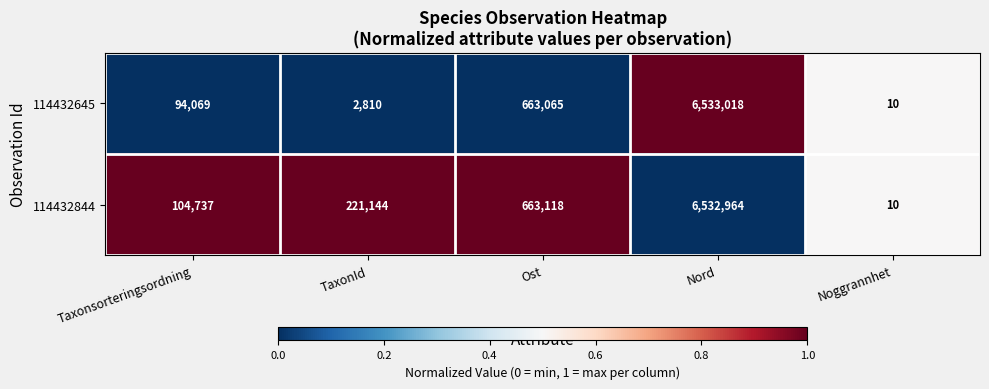

What is the greatest value displayed?

6533018